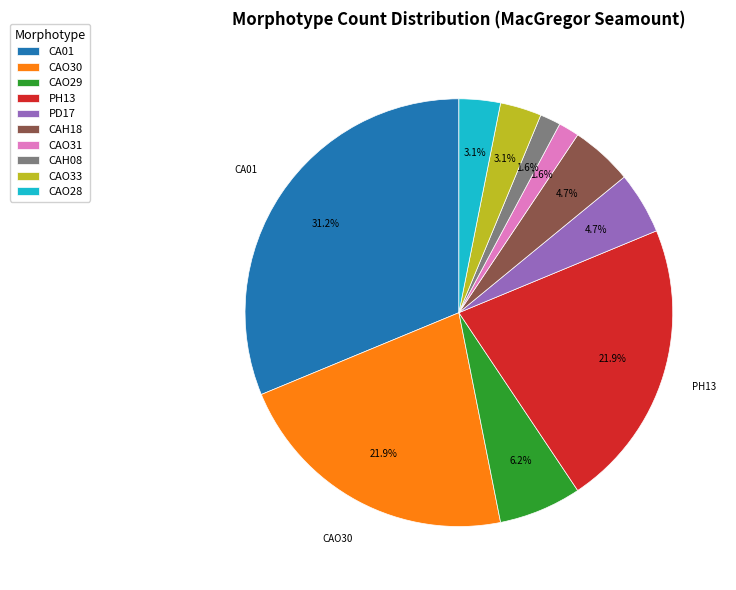

What portion of the pie excludes CA01?

68.8%